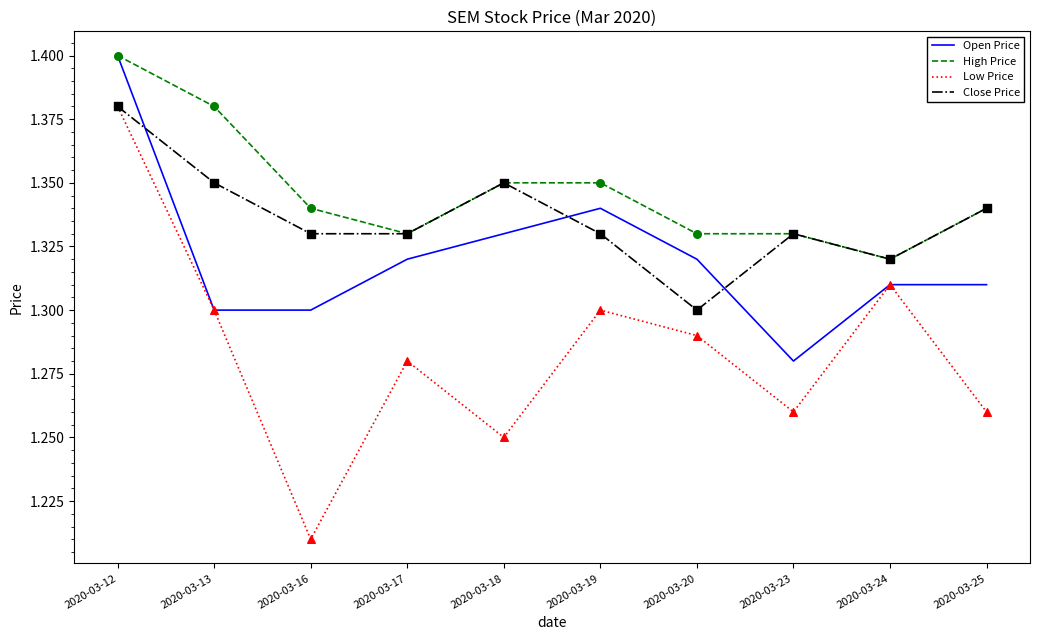

Which series has the largest total across all categories?

High Price